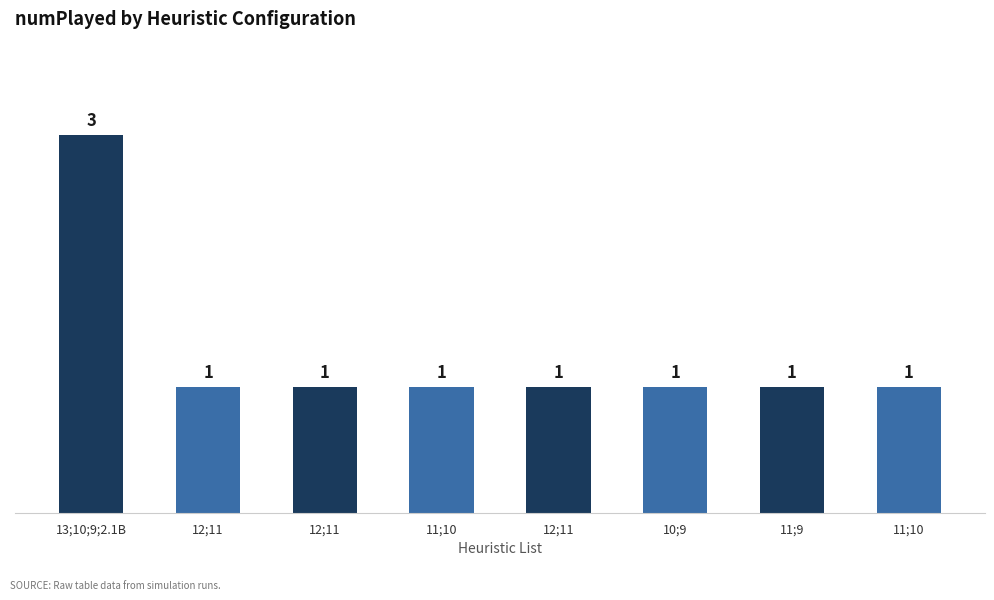

Reading right to left, list all the values displayed in this chart.

1	1	1	1	1	1	1	3